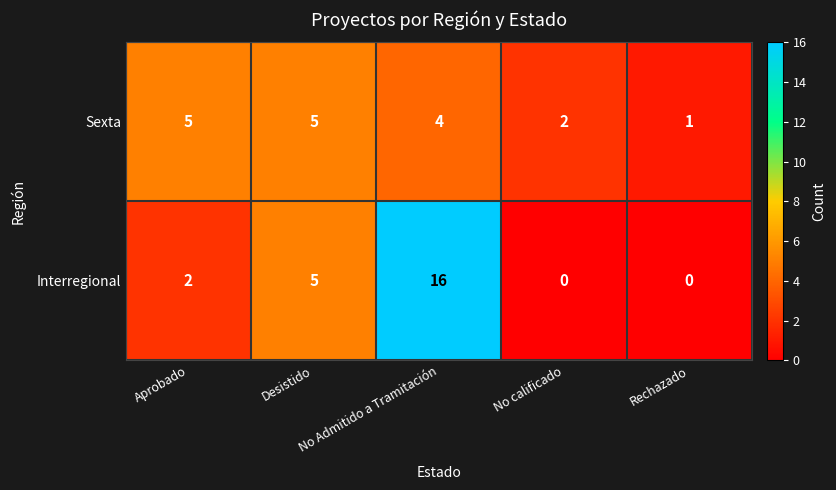

Which series has the largest total across all categories?

Interregional